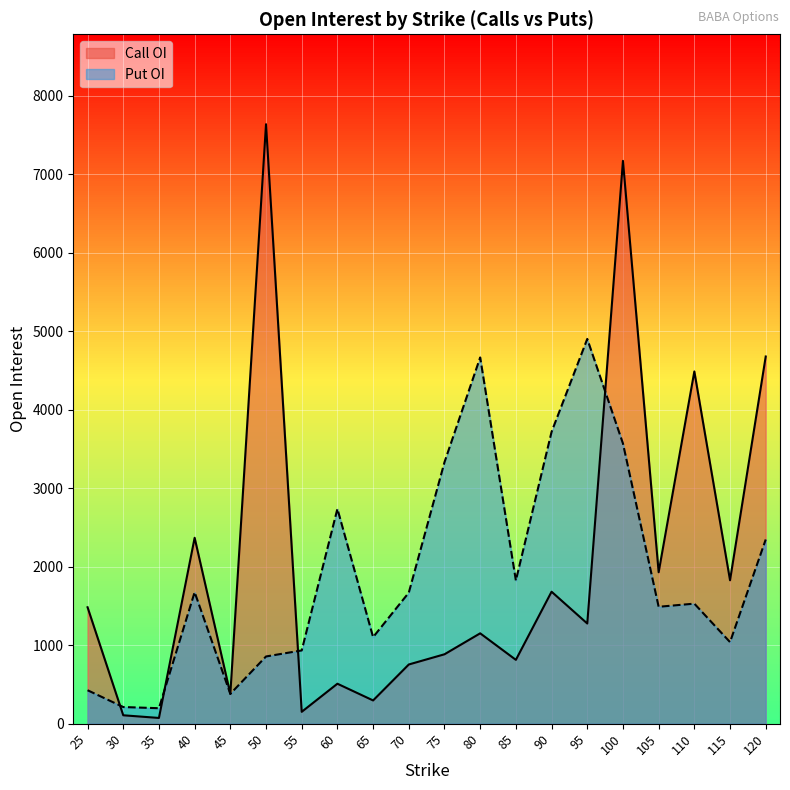

What is the difference between the Call OI values at 60 and 120?

4168